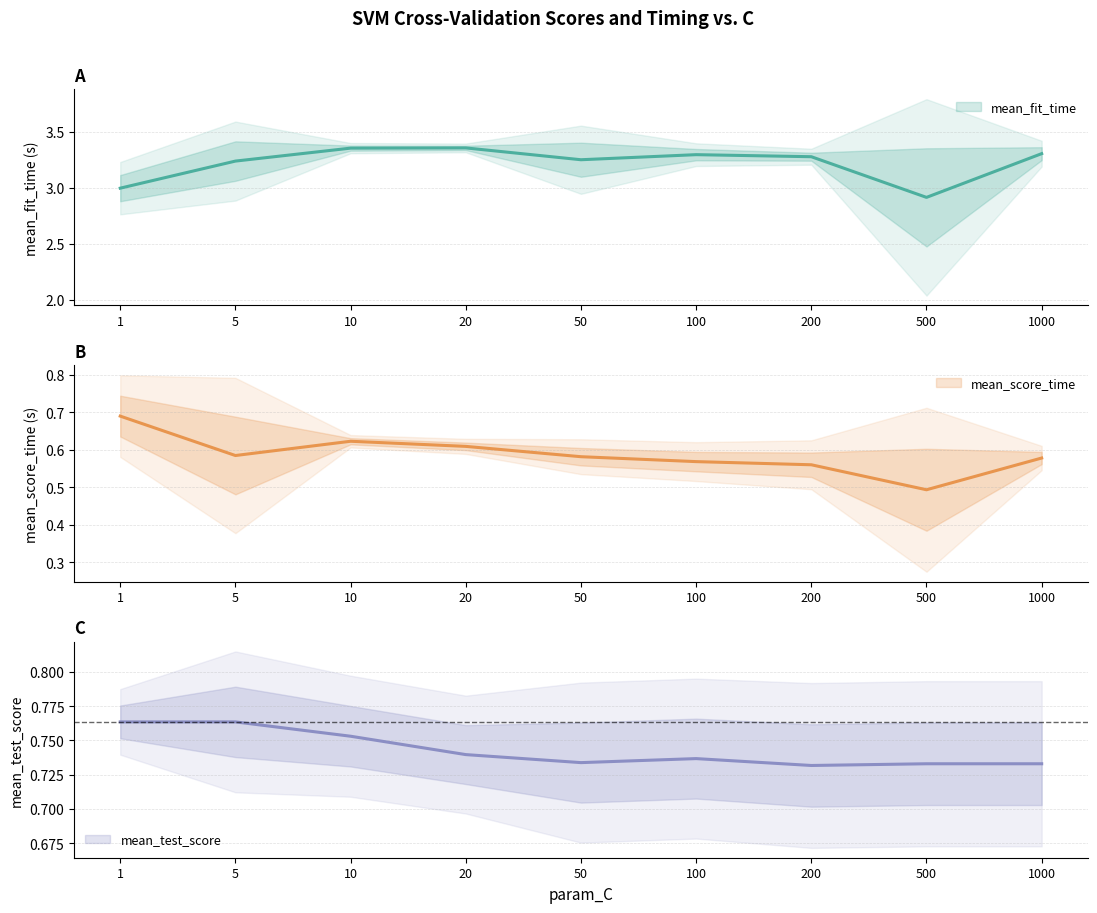

At how many categories does at least one series exceed 3?

7